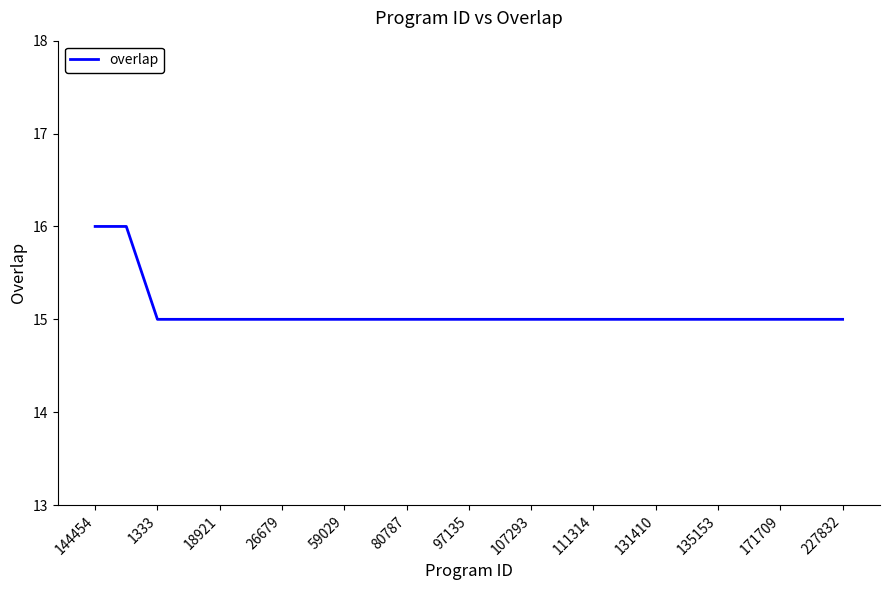

What is the greatest value displayed?

16